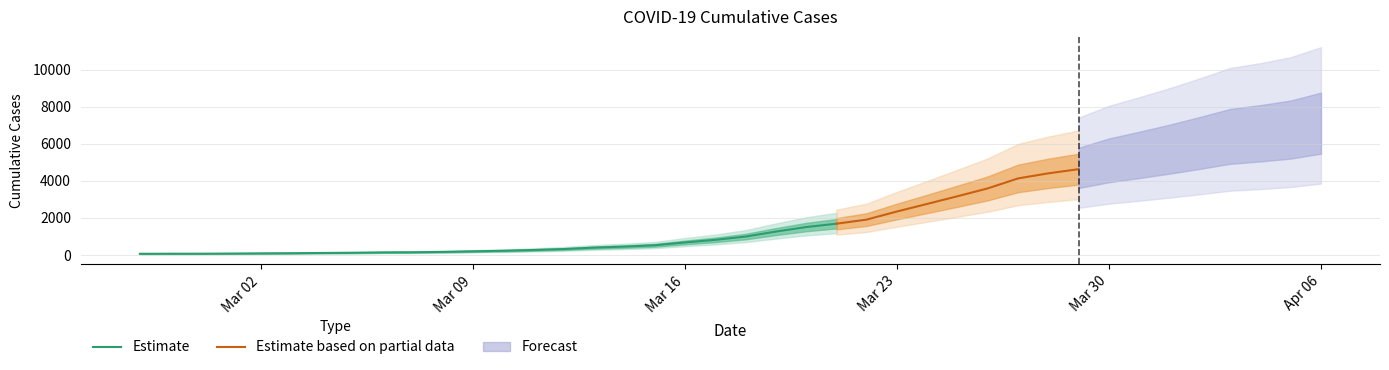

Approximately how many times larger is the value at 2020-03-20 compared to 2020-03-21?

0.9